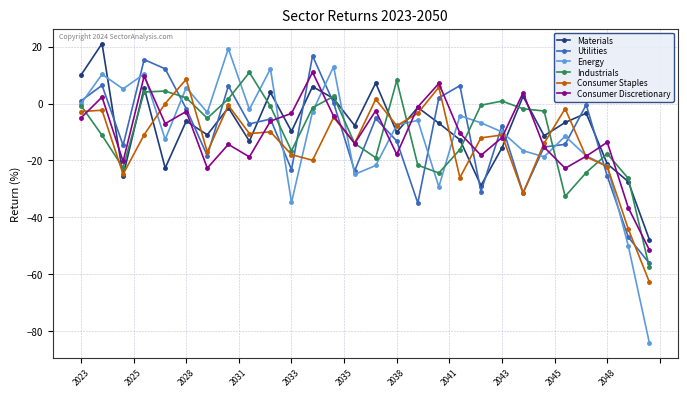

In Energy, how many points are lower than both neighbors (excluding endpoints)?

8